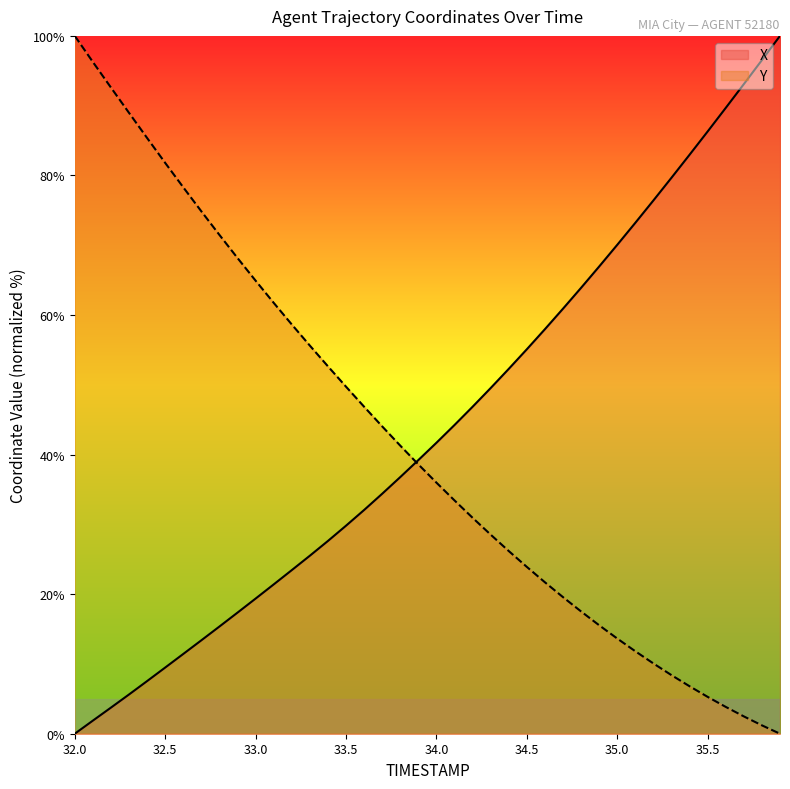

Is it true that Y equals 81.8 at 32.5?

True